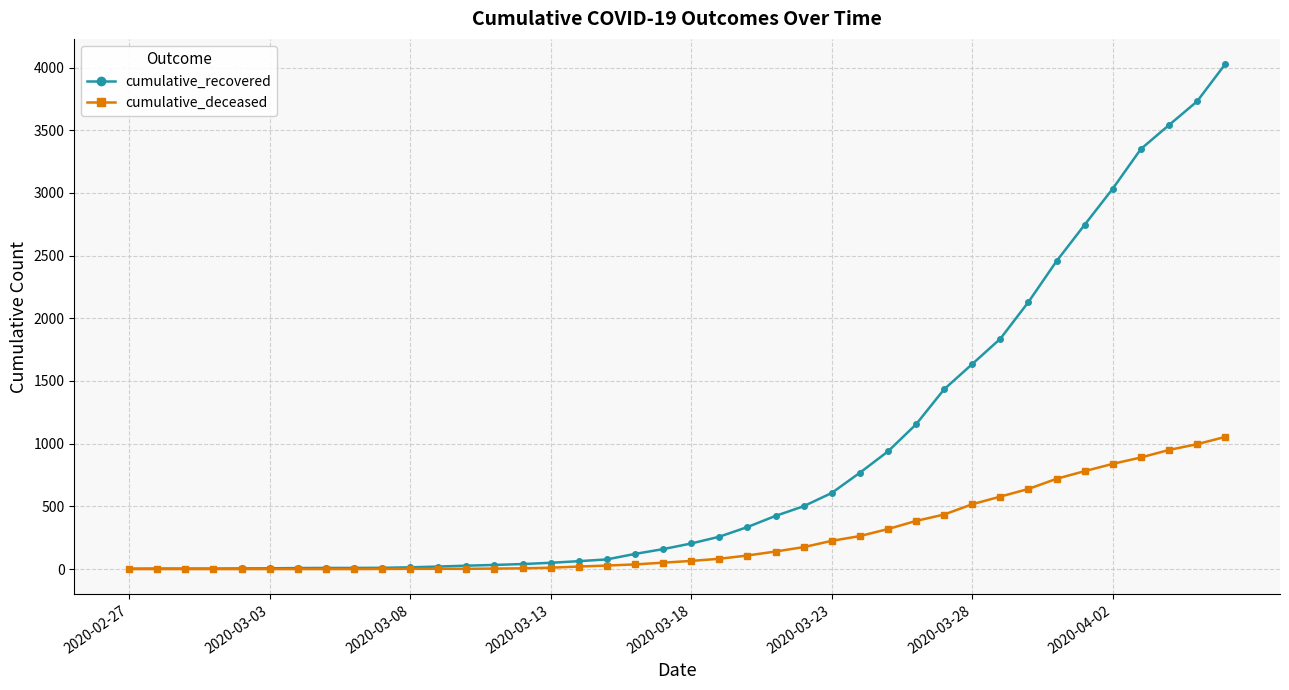

List the series in order of their peak value, highest first.

cumulative_recovered, cumulative_deceased